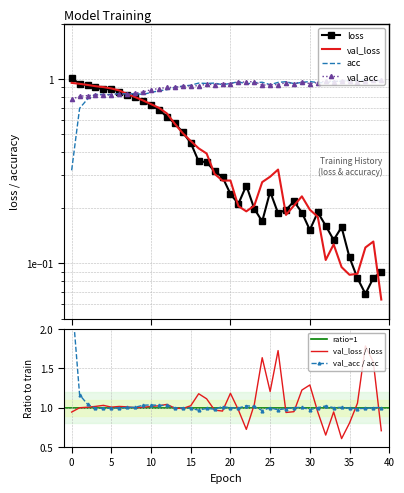

At which category does val_acc reach its first local peak?

17